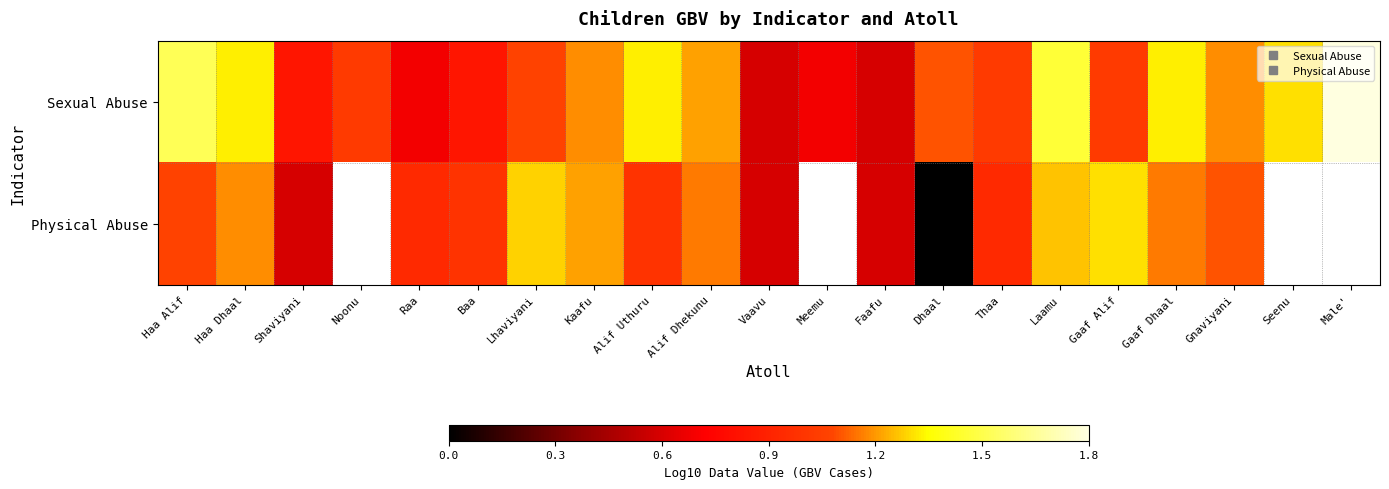

How many series are shown in this chart?

2